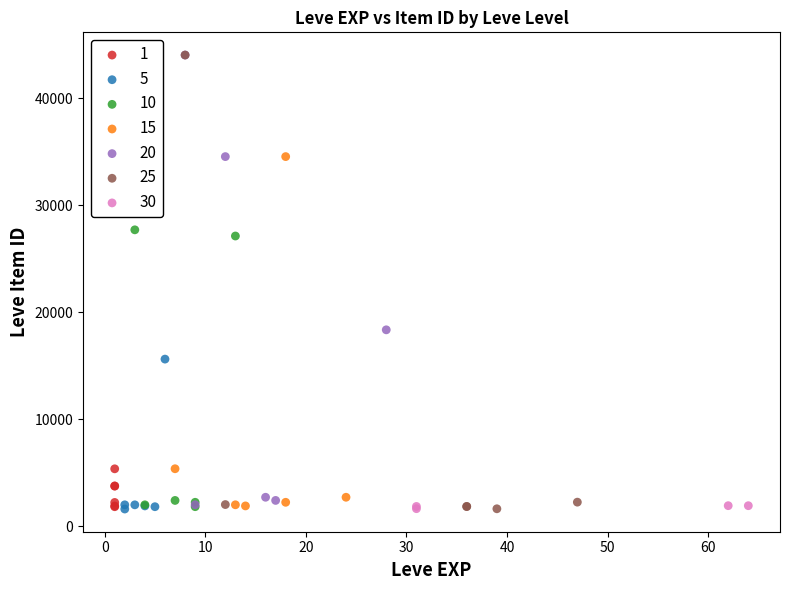

What are all the series names shown in the legend?

1, 5, 10, 15, 20, 25, 30